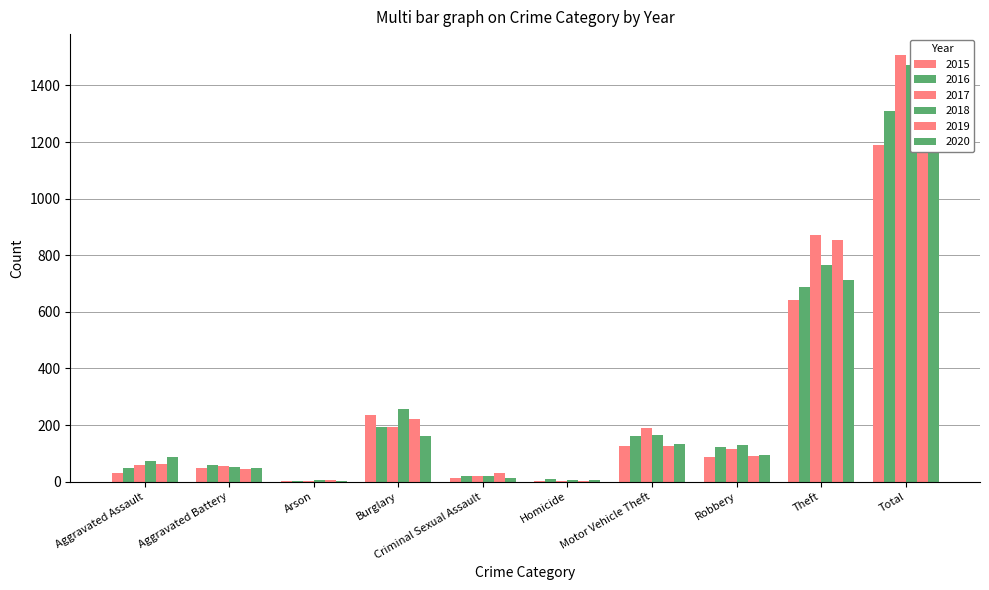

At how many categories does at least one series exceed 565?

2